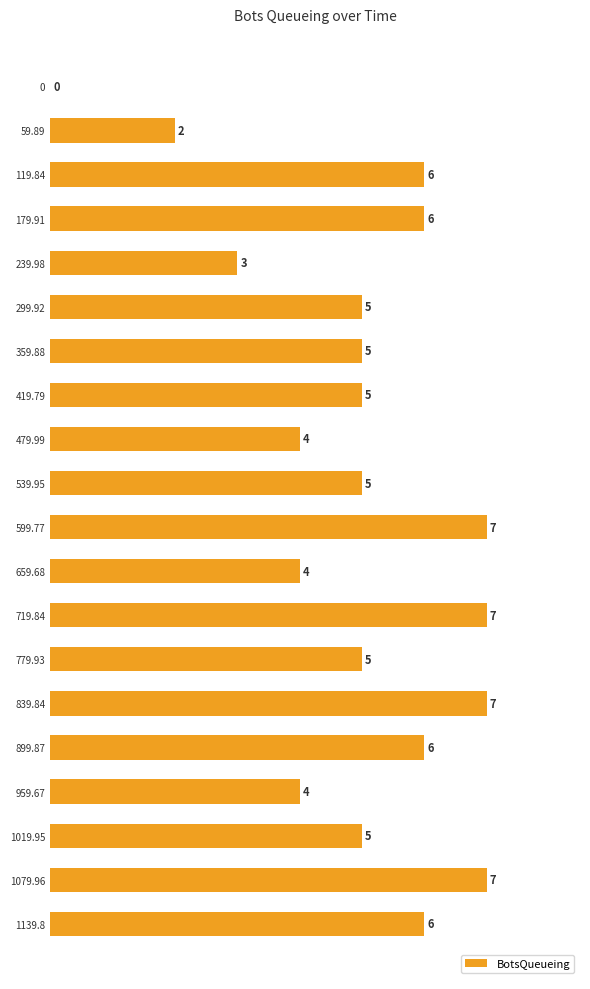

What is the change in value from 0 to 119.84?

+6